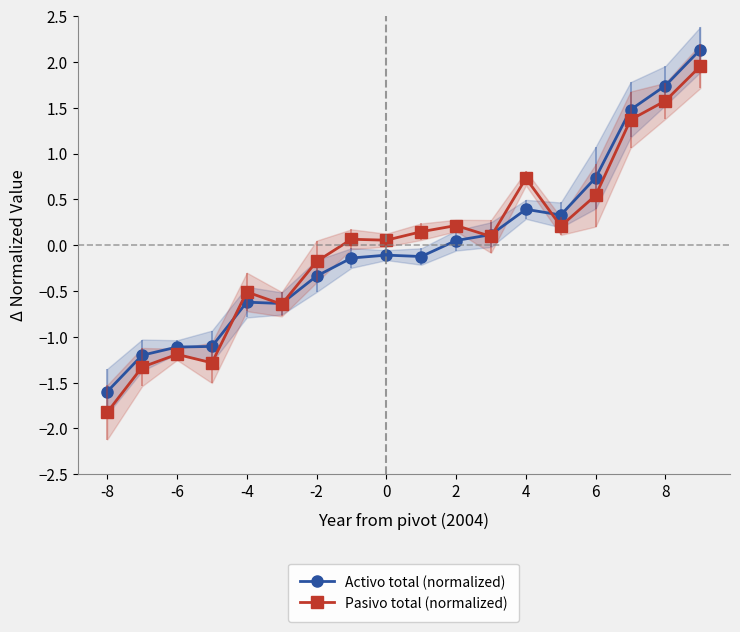

The Pasivo total (normalized) series shows -0.3 at -6. True or false?

False